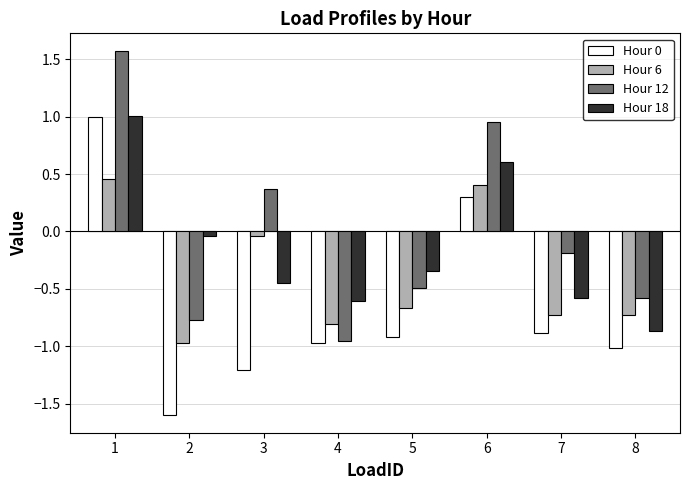

What is the total value across all series at 5?

-2.4